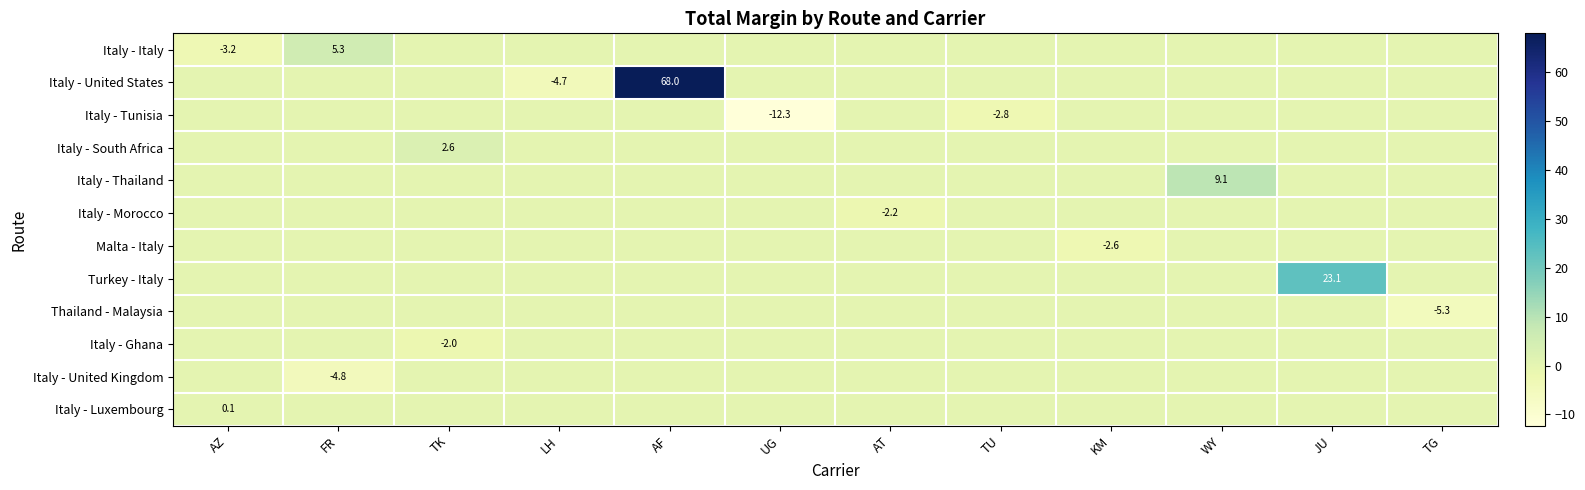

How many Italy - South Africa values are between 0 and 1?

11